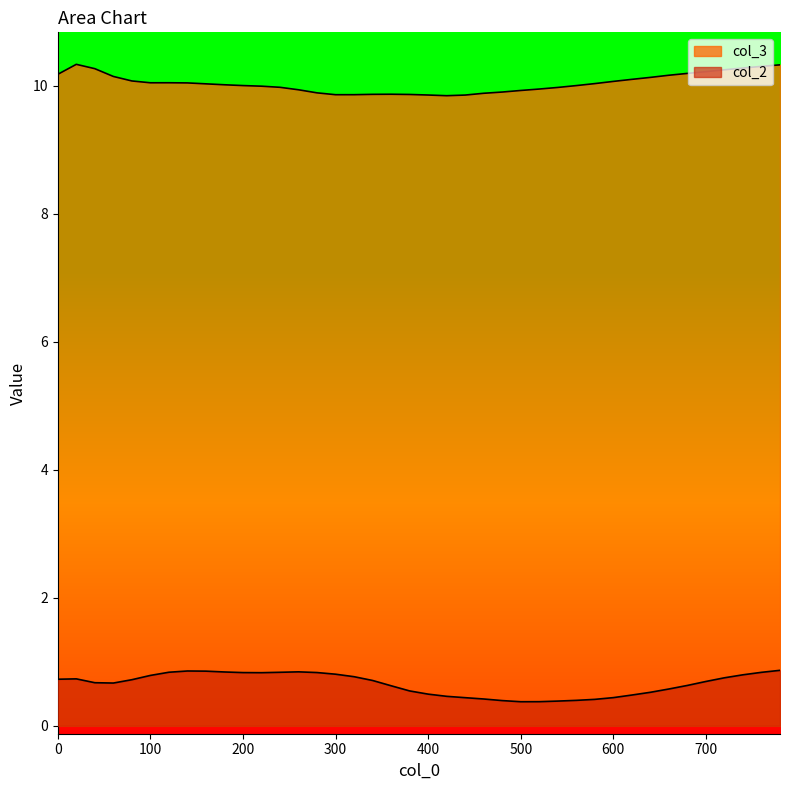

Count the col_2 values in the range 0 to 1.

40